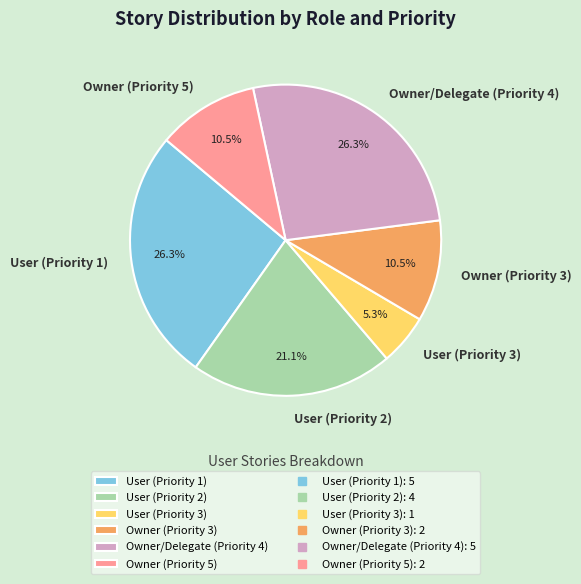

Does Owner (Priority 3) account for over 50% of the chart?

No